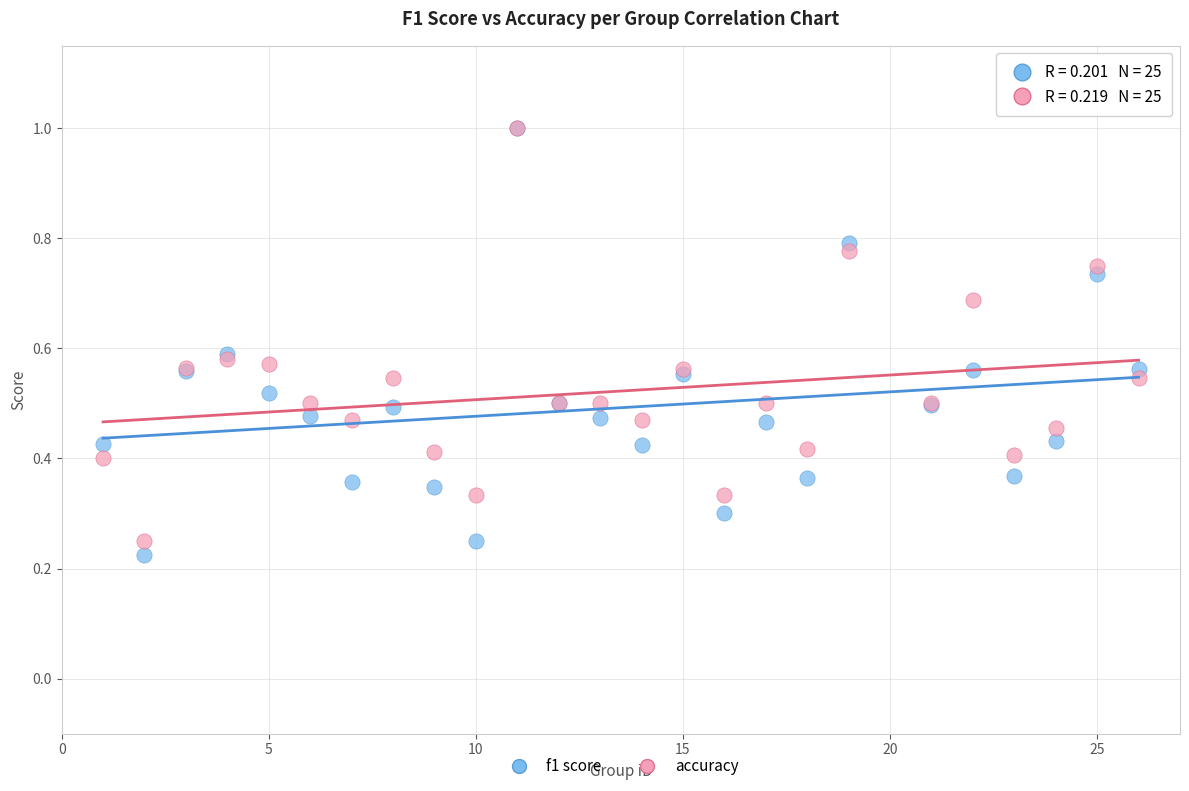

What are all the series names shown in the legend?

f1 score, accuracy